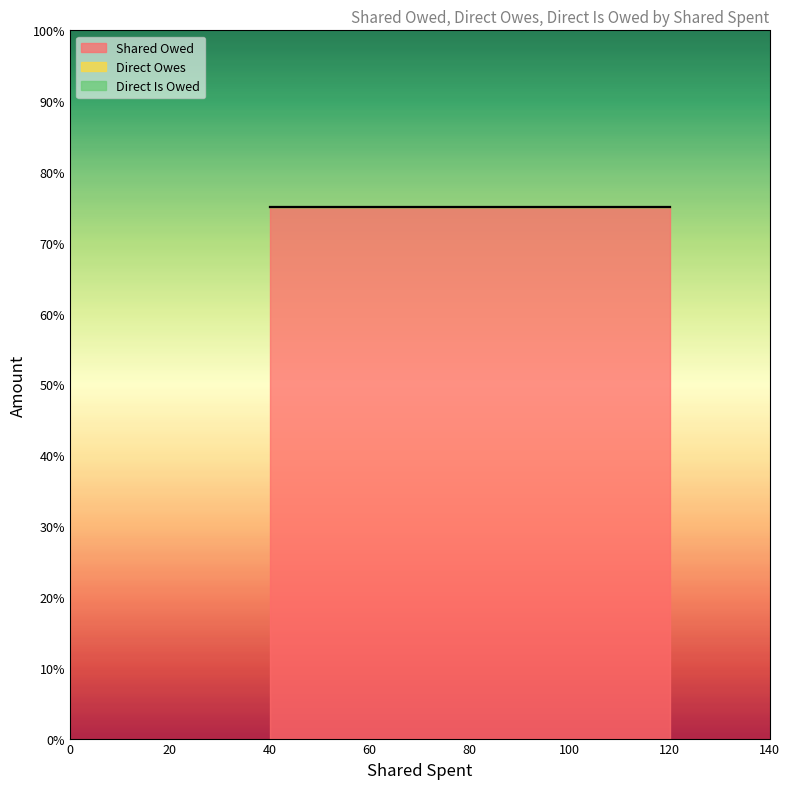

True or false: Shared Owed and Direct Owes cross at least once.

False